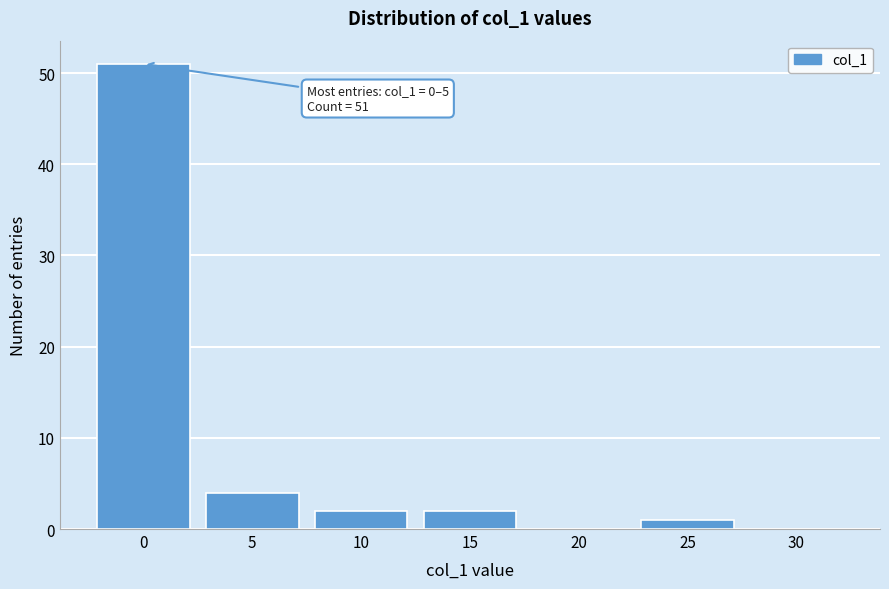

Reading left to right, extract all data points from this chart.

0=51	5=4	10=2	15=2	20=0	25=1	30=0